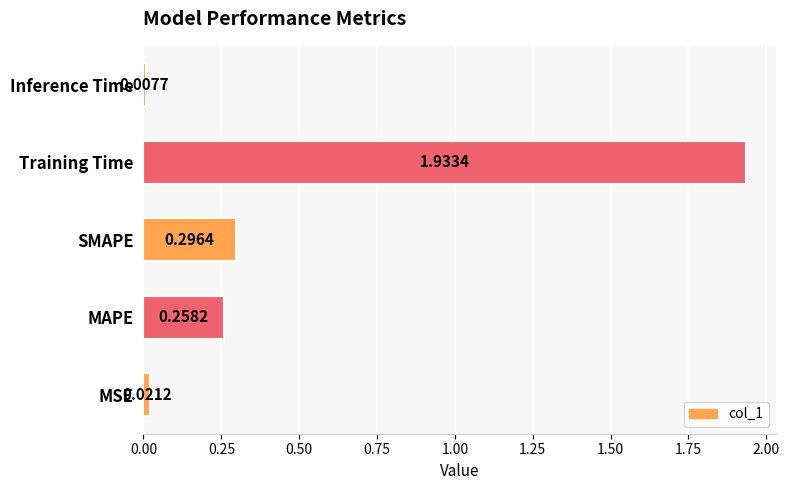

At which label is the value closest to 0?

Inference Time